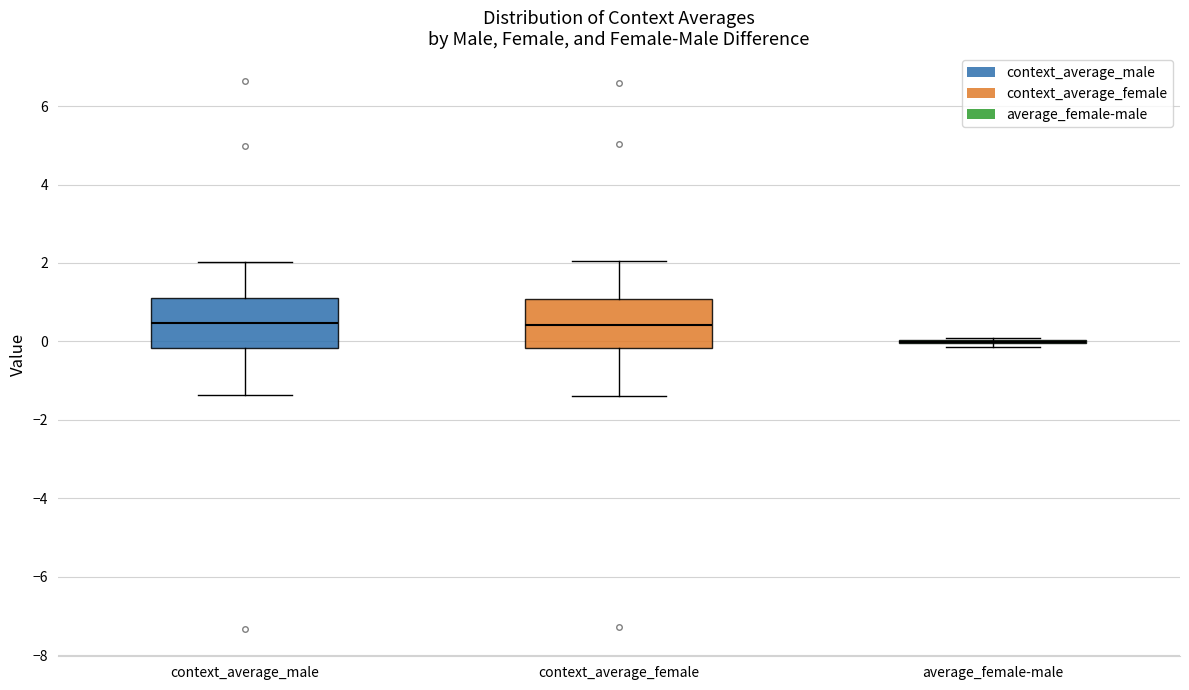

Reading left to right, read every box against the y-axis: the position of its median line, the range the box covers, and the ends of its whiskers. The values are not printed on the chart, so give them approximately, as read against the axis.

context_average_male: median 0.4, box -0.2 to 1.0, whiskers -1.4 to 2.0
context_average_female: median 0.4, box -0.2 to 1.0, whiskers -1.4 to 2.0
average_female-male: box collapsed to a line at 0.0, whiskers -0.2 to 0.0